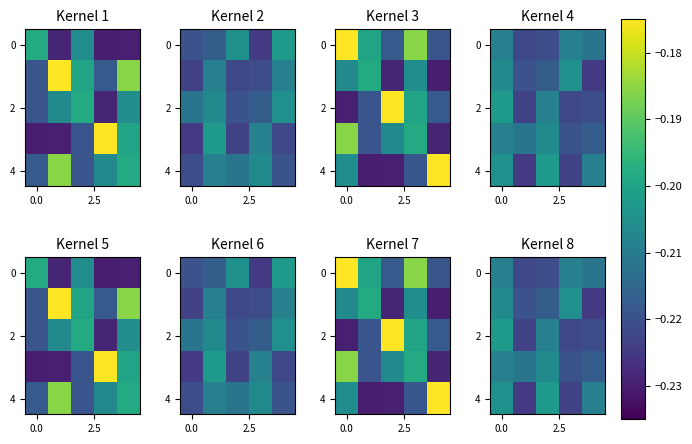

What is the total value across all series at 3?

-1.1